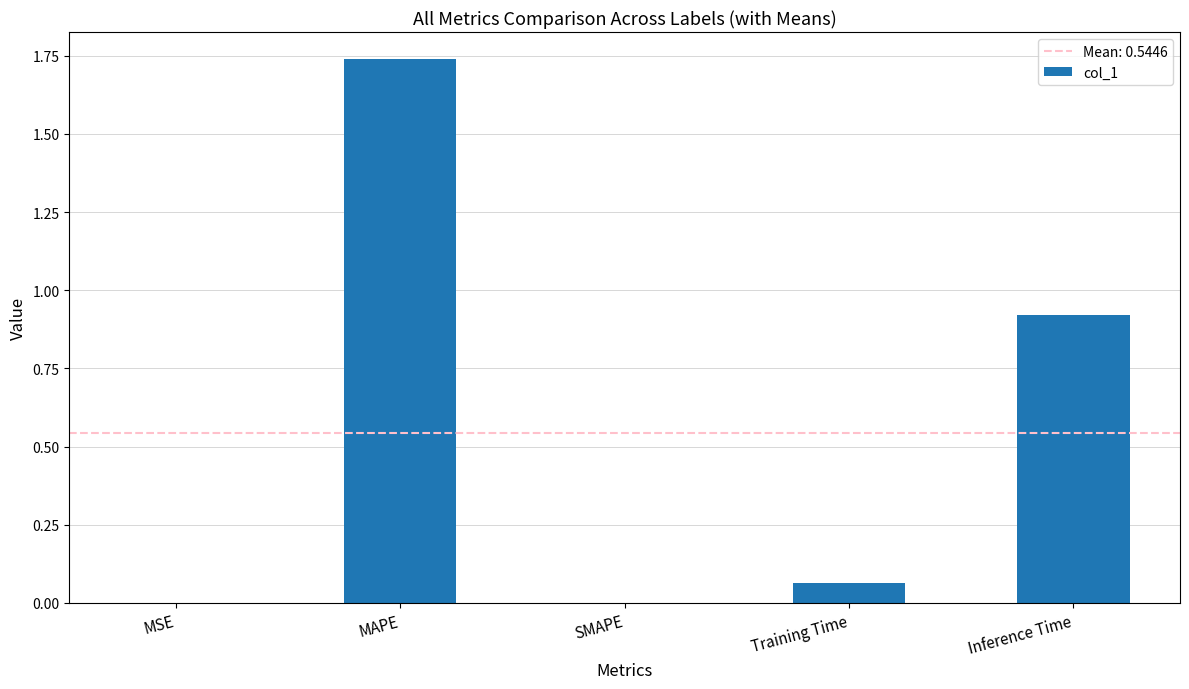

Which label corresponds to the largest value in the chart?

MAPE